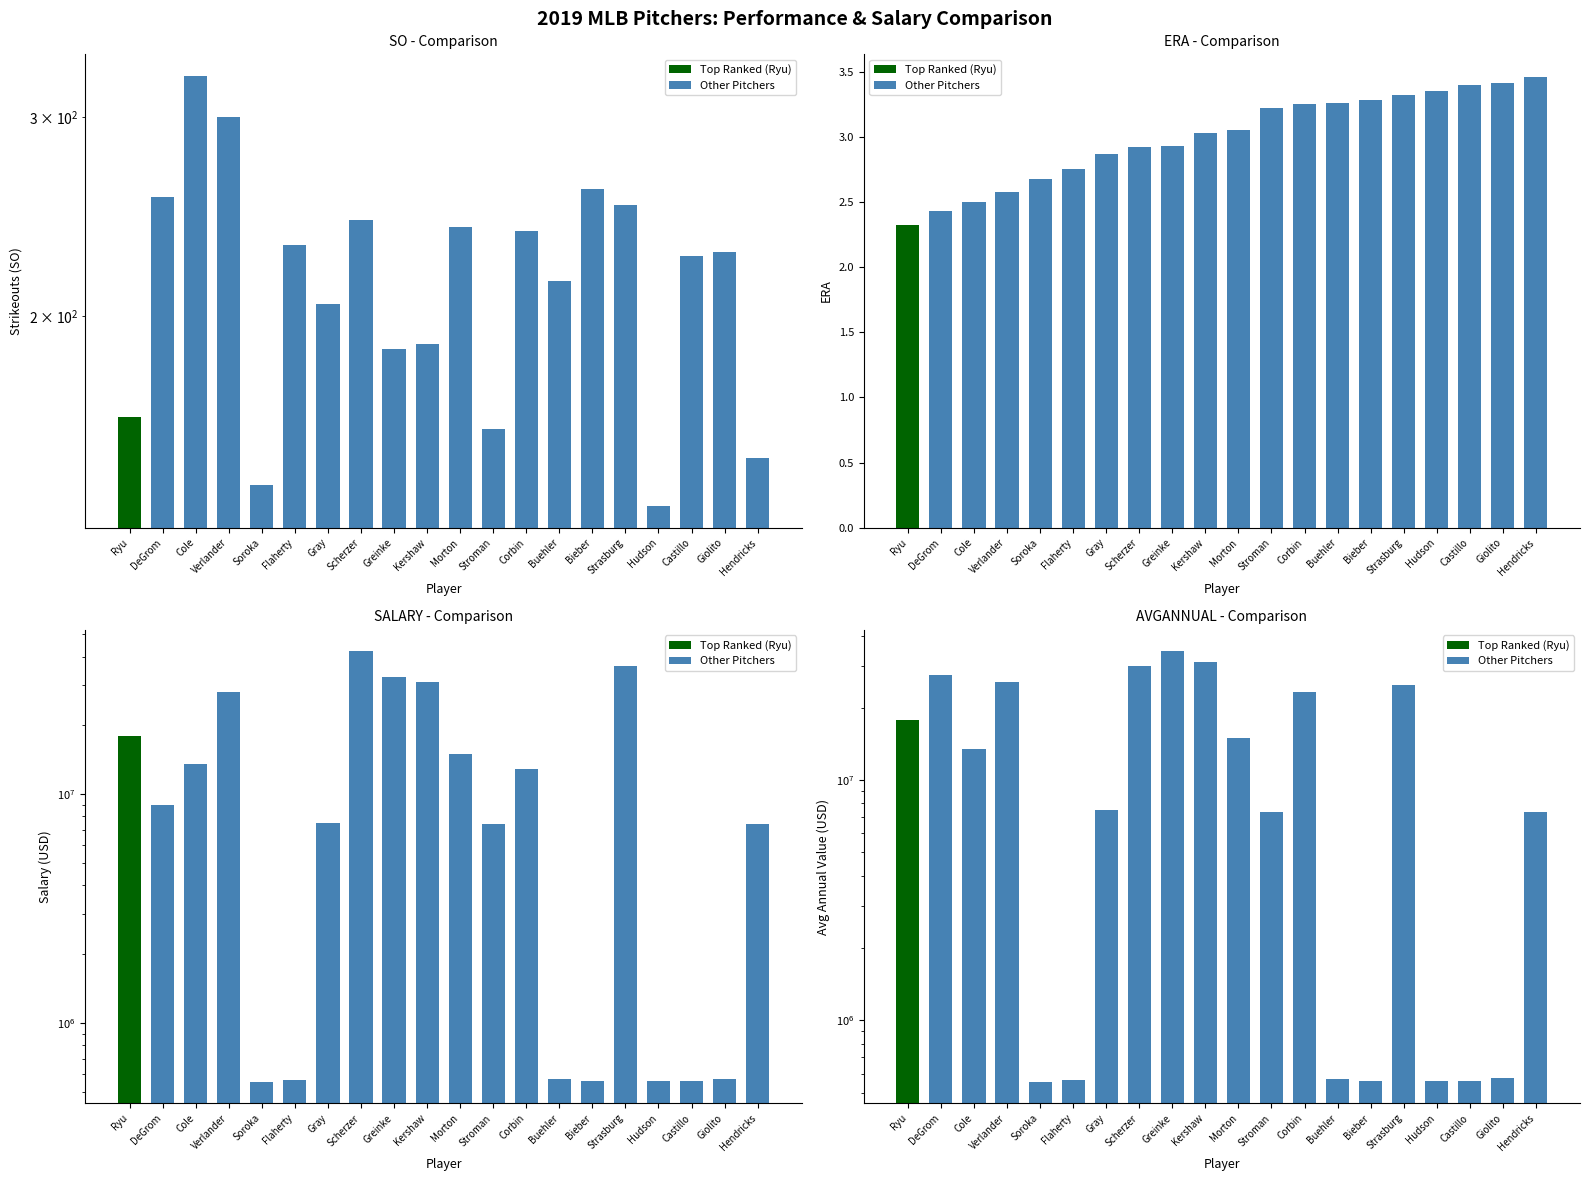

Which series has the largest range (max minus min)?

SALARY